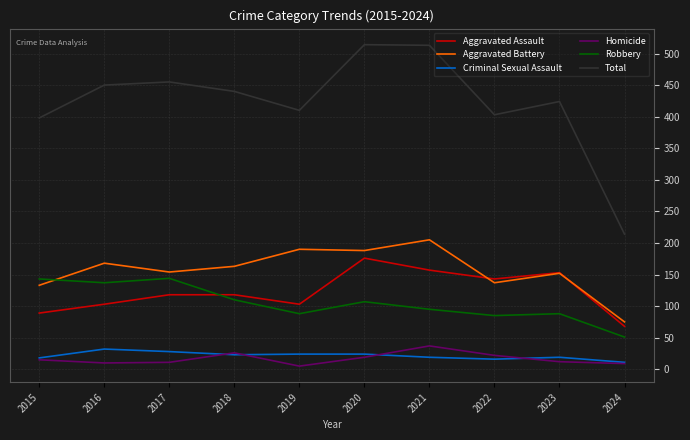

True or false: Criminal Sexual Assault and Robbery cross at least once.

False